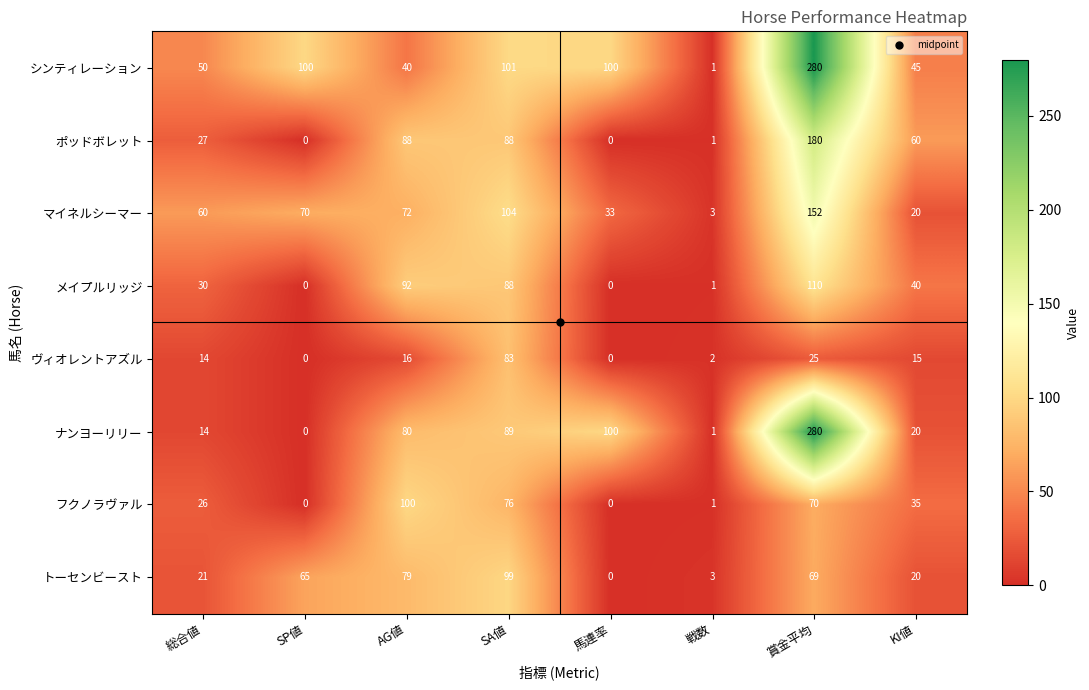

What is the maximum value shown in the chart?

280